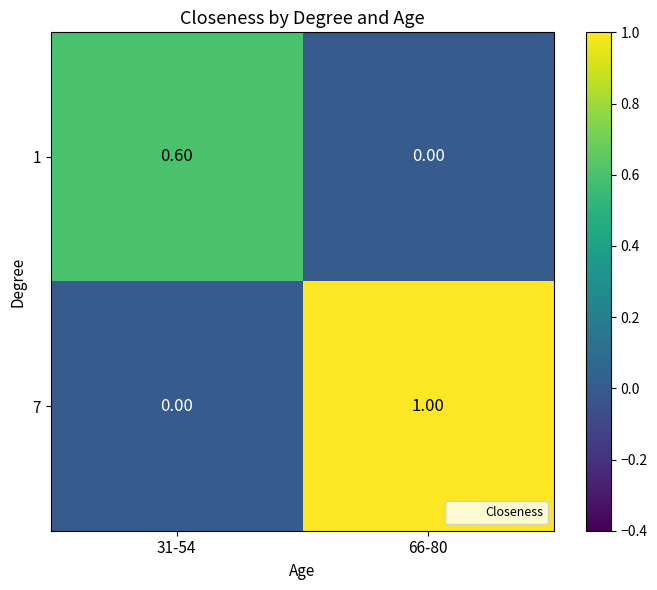

What is the sum of all 1 values?

0.6